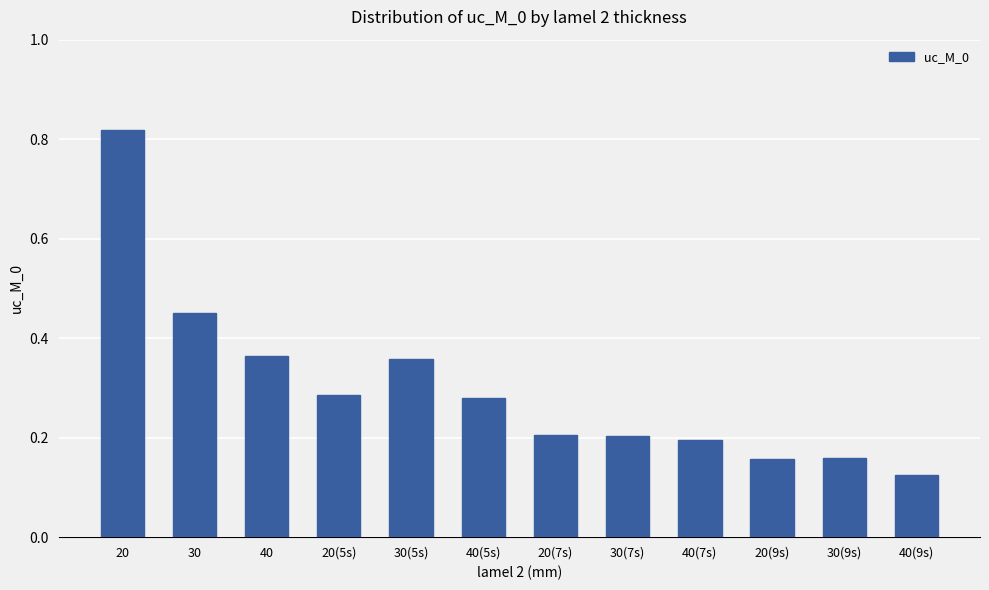

At which label is the value closest to 0?

40(9s)